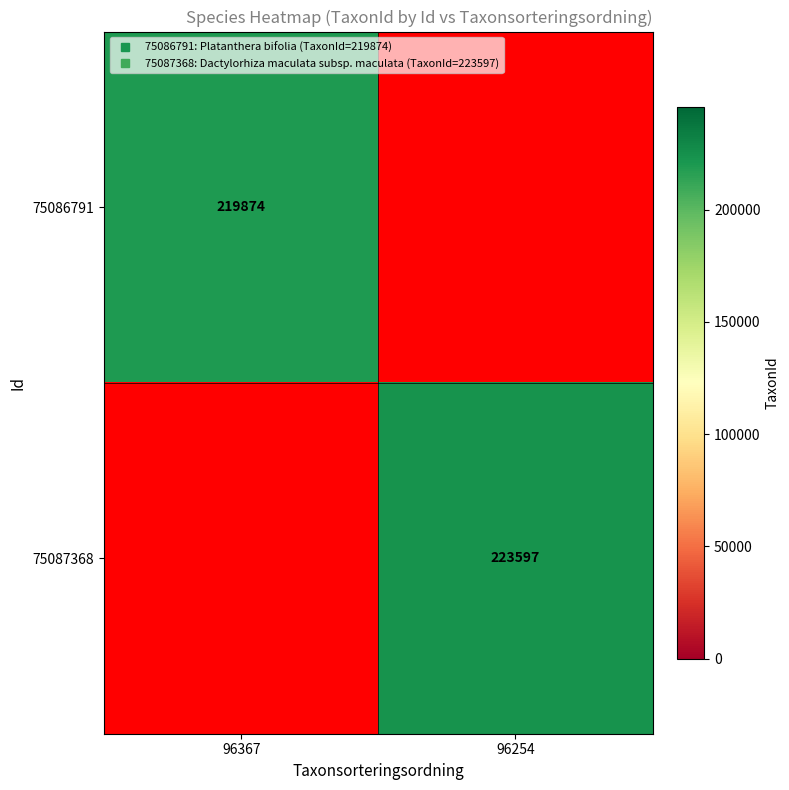

At which label does 75086791 reach its peak?

96367